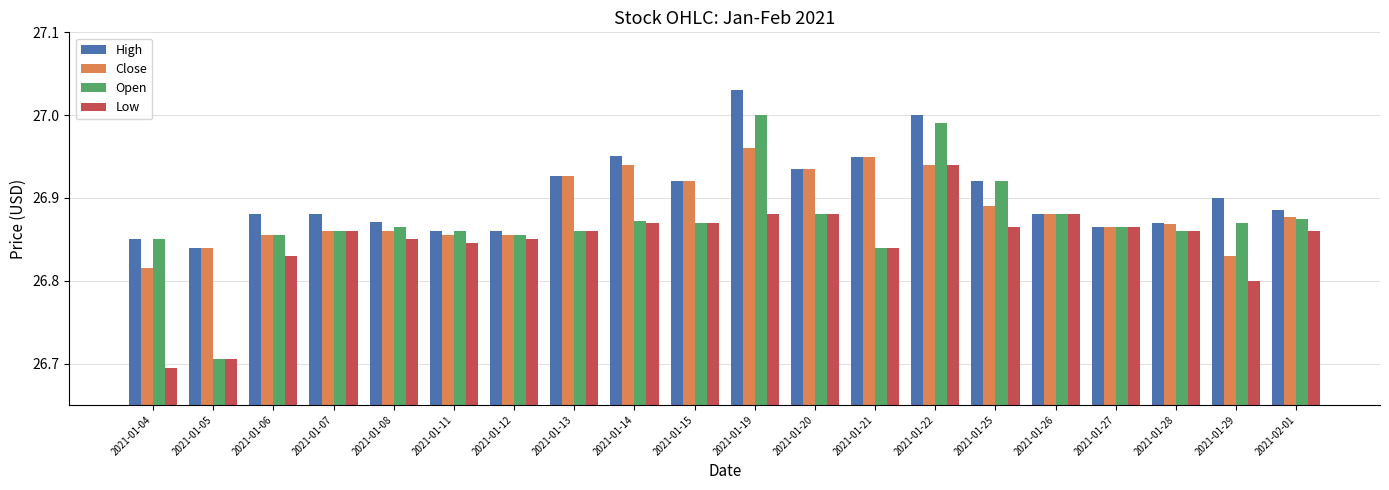

At how many categories does at least one series exceed 26?

20